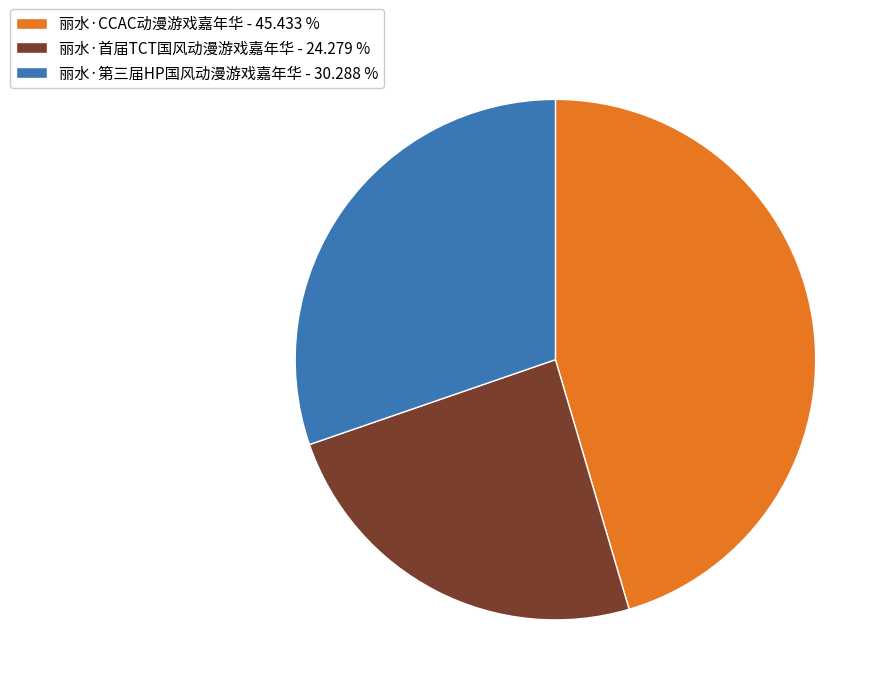

How many segments does this pie chart have?

3